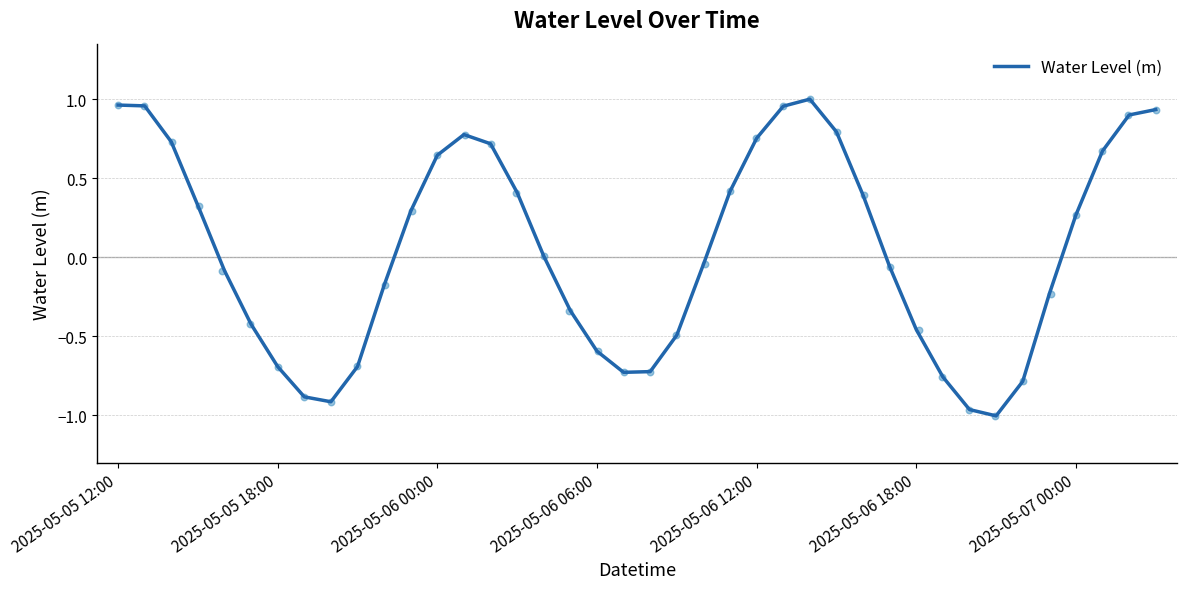

What is the change in value from 2025-05-06 18:00 to 16?

+0.4